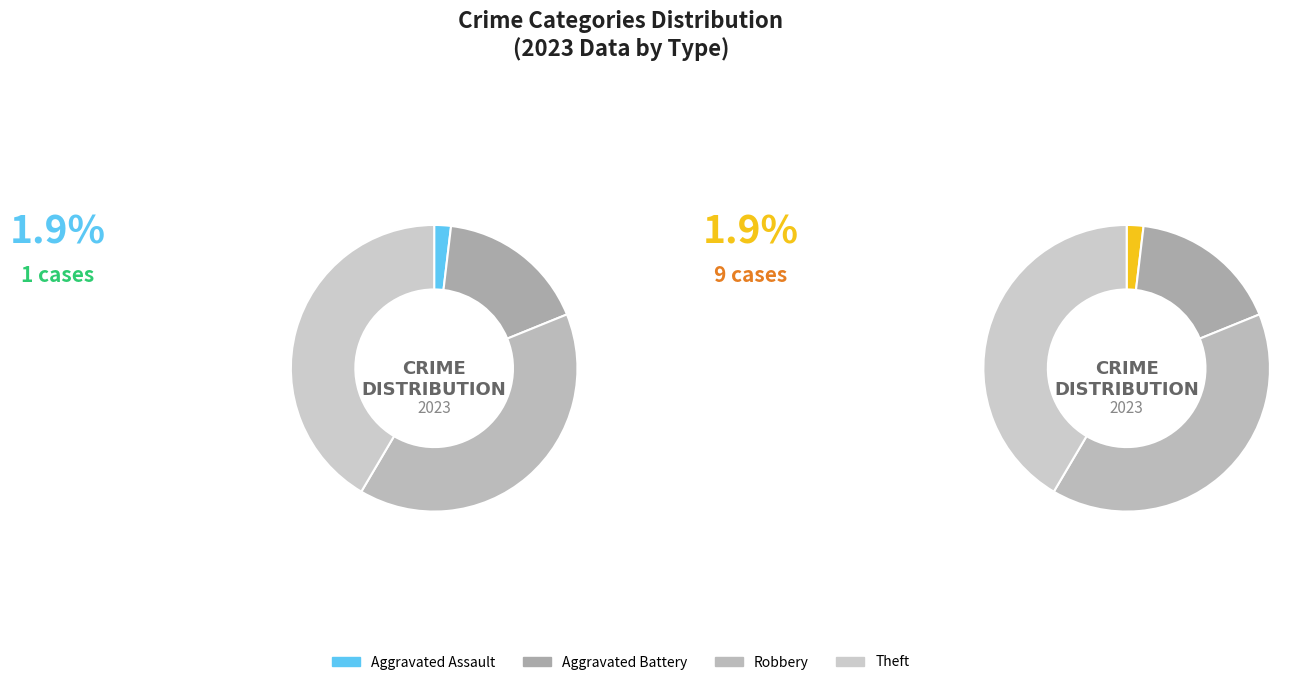

What is the change in value from Aggravated Assault to Aggravated Battery?

+8